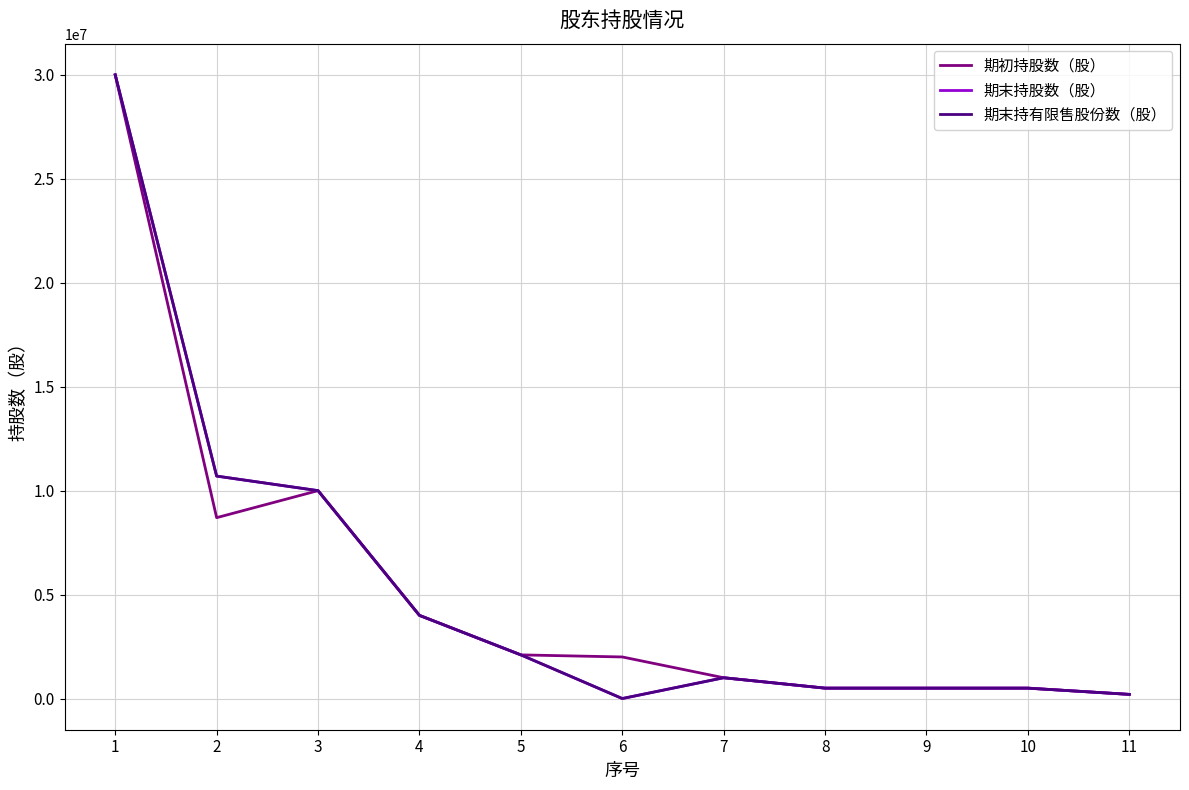

List the series in order of their peak value, highest first.

期初持股数（股）, 期末持股数（股）, 期末持有限售股份数（股）